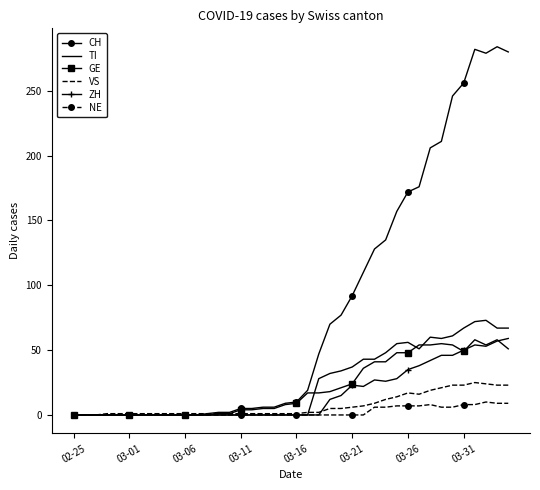

What is the highest value of the NE series?

10